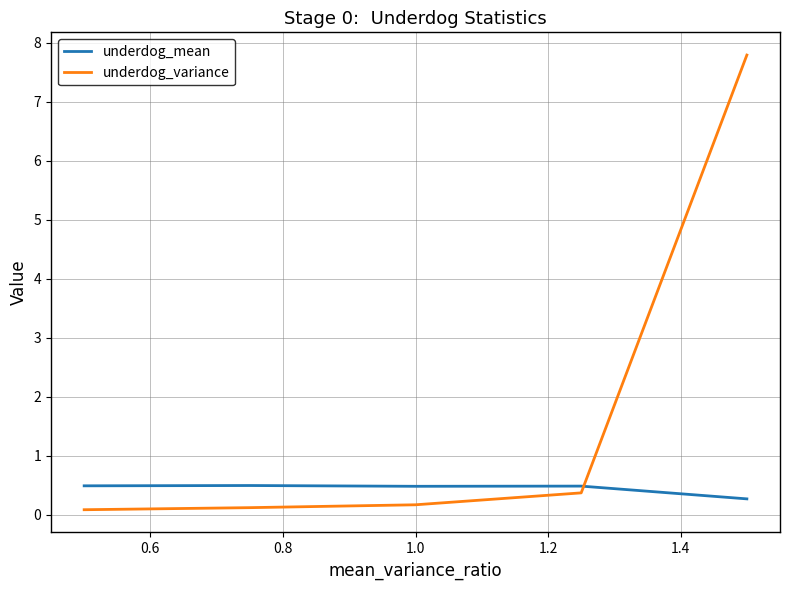

Which series has the largest total across all categories?

underdog_variance